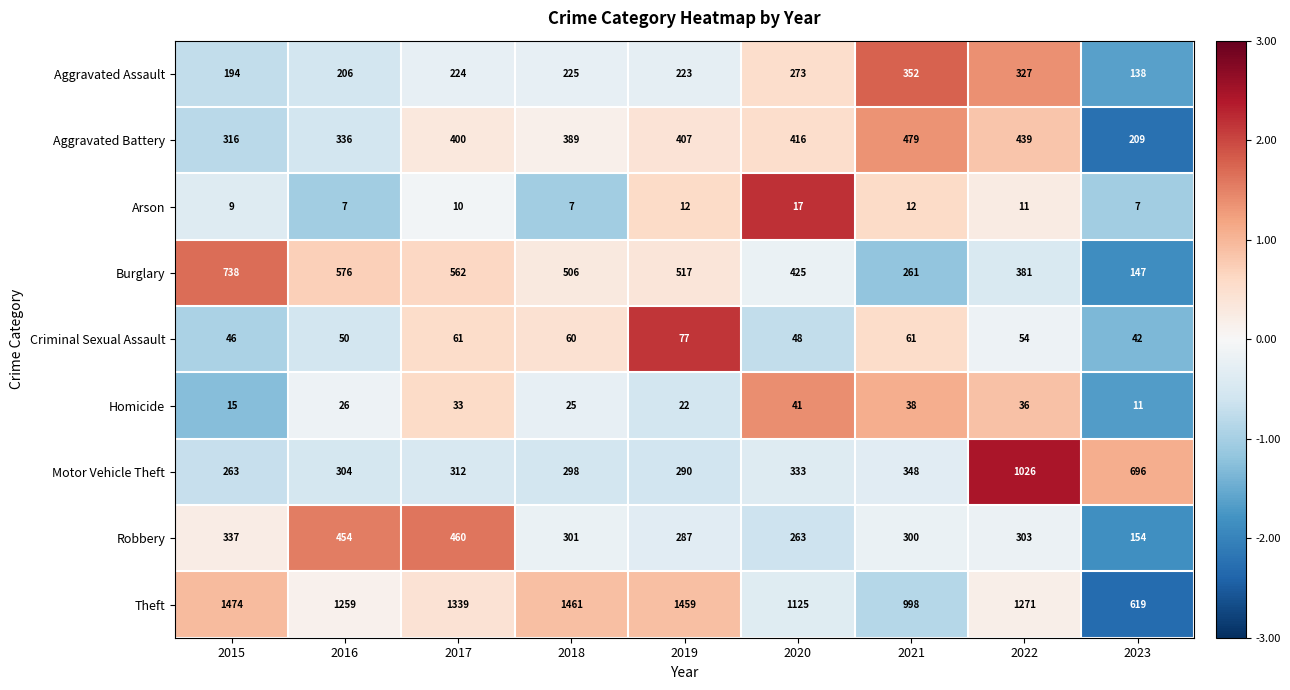

What is the sum of the Motor Vehicle Theft values at 2019 and 2022?

1316